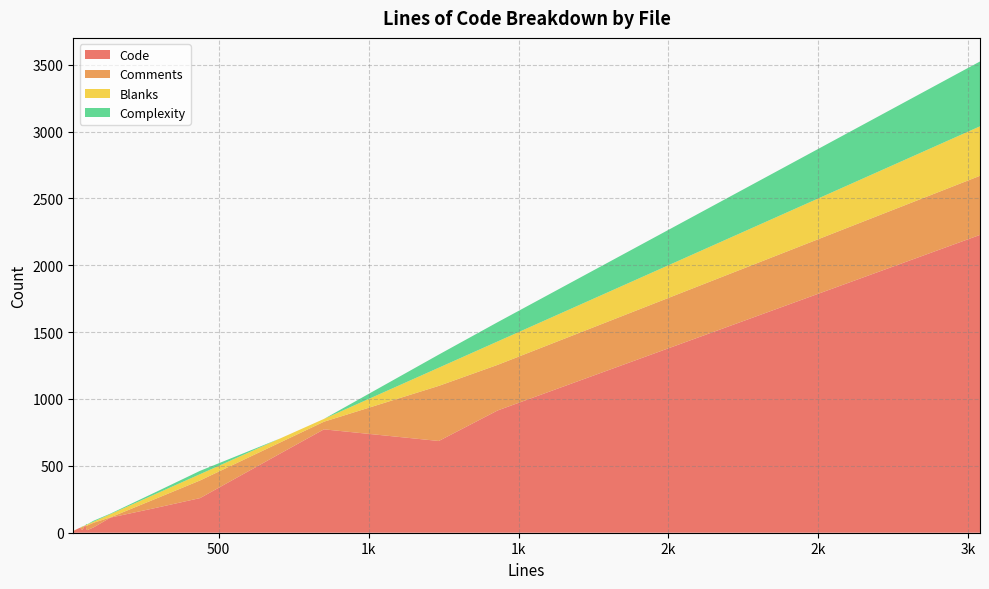

Reading left to right, transcribe all the data shown in this chart.

Code: 851=773	705=592	17=14	58=31	45=19	3039=2227	34=34	38=38	34=34	27=27	54=54	56=56	15=0	139=113	438=259	1430=914	1234=686	291=186	61=19	82=39
Comments: 851=57	705=83	17=0	58=23	45=23	3039=442	34=0	38=0	34=0	27=0	54=0	56=0	15=15	139=2	438=132	1430=341	1234=412	291=69	61=34	82=35
Blanks: 851=21	705=30	17=3	58=4	45=3	3039=370	34=0	38=0	34=0	27=0	54=0	56=0	15=0	139=24	438=47	1430=175	1234=136	291=36	61=8	82=8
Complexity: 851=0	705=0	17=0	58=8	45=2	3039=485	34=0	38=0	34=0	27=0	54=0	56=0	15=0	139=4	438=25	1430=144	1234=98	291=14	61=1	82=7